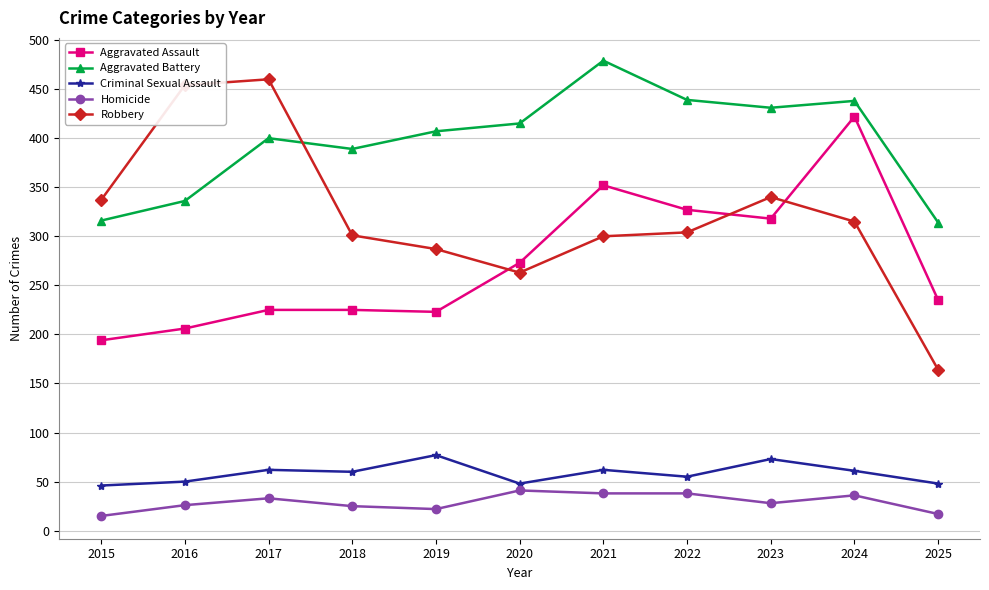

What is the maximum value for Aggravated Assault?

422